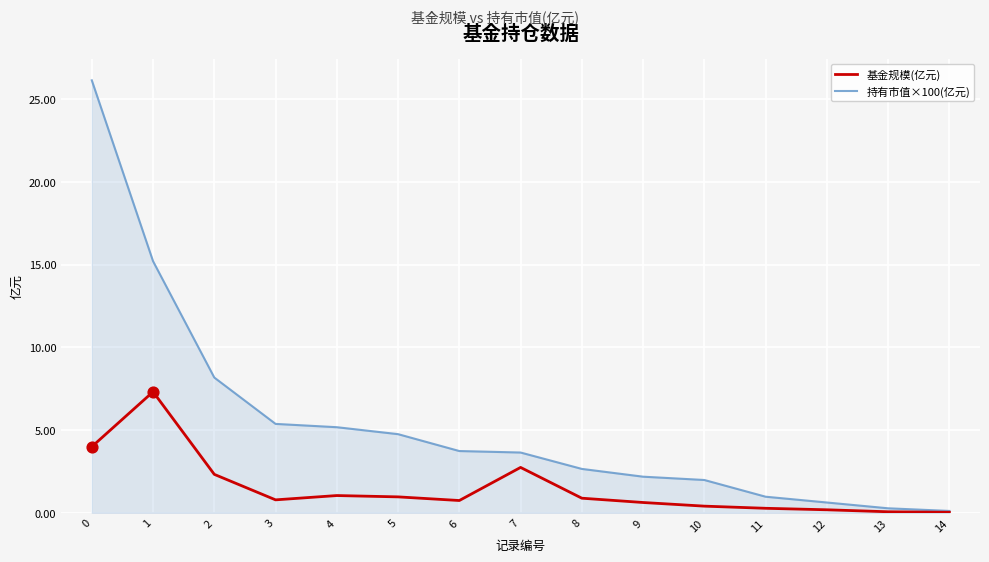

Between 2 and 6, which series saw the biggest shift?

持有市值×100(亿元)